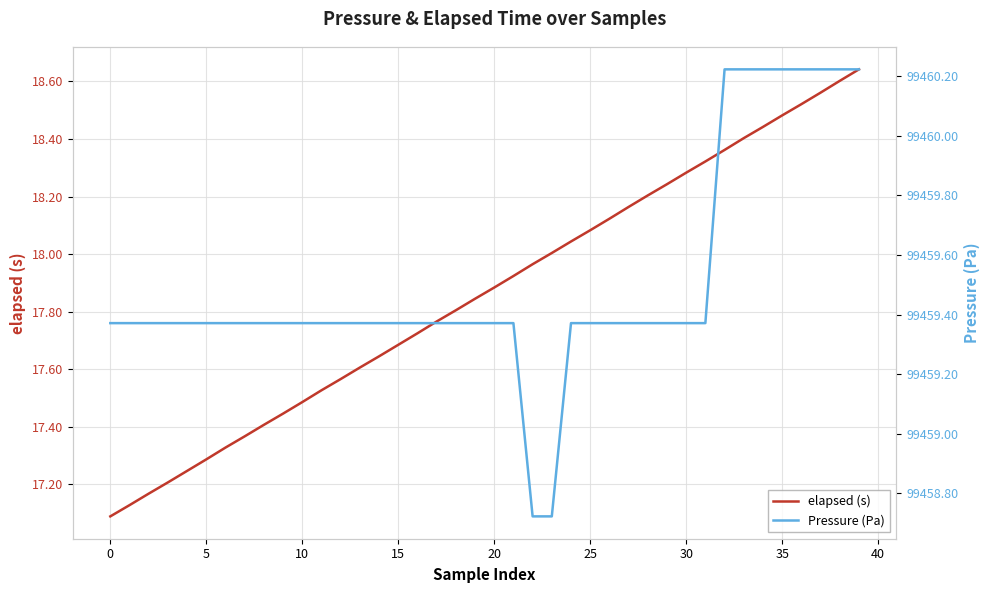

At which label is Pressure (Pa) closest to 99459?

22